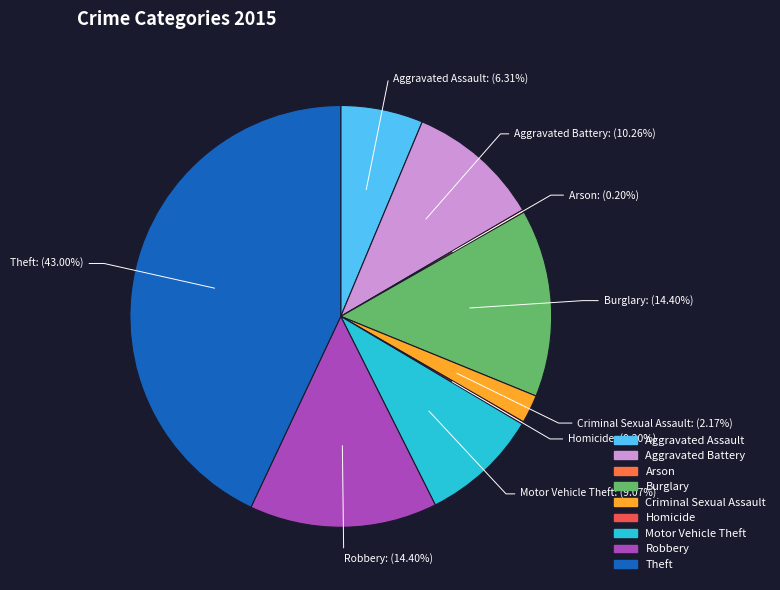

What is the ratio of the value at Robbery to the value at Aggravated Battery?

1.4